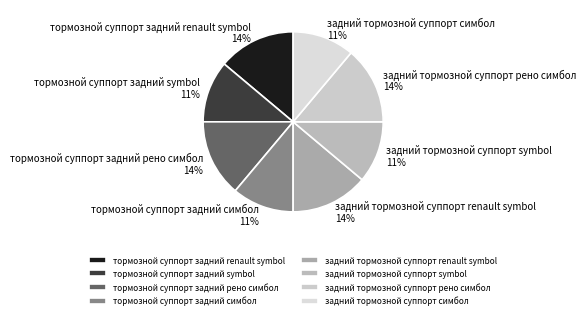

To the nearest percent, what percentage of the pie is задний тормозной суппорт рено симбол?

14%